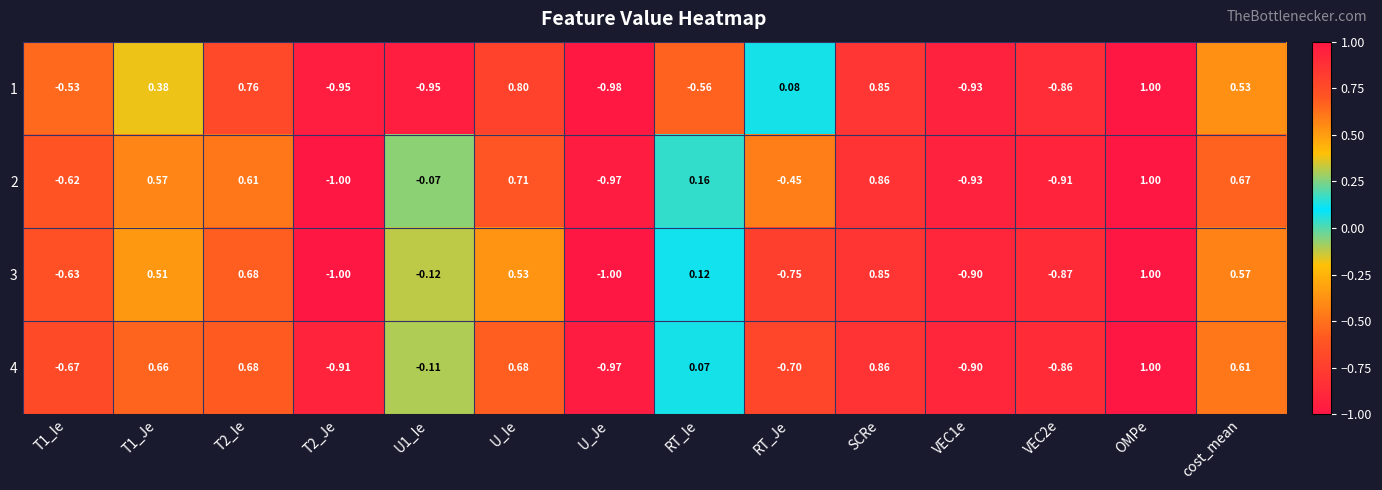

At which label does 2 reach its peak?

OMPe